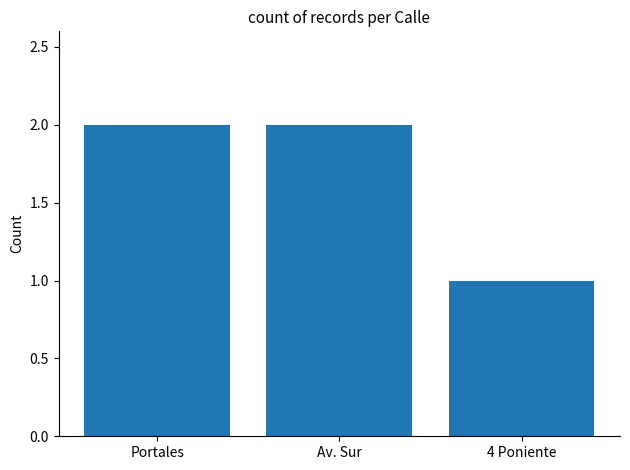

What is the ratio of the value at 4 Poniente to the value at Av. Sur?

0.5